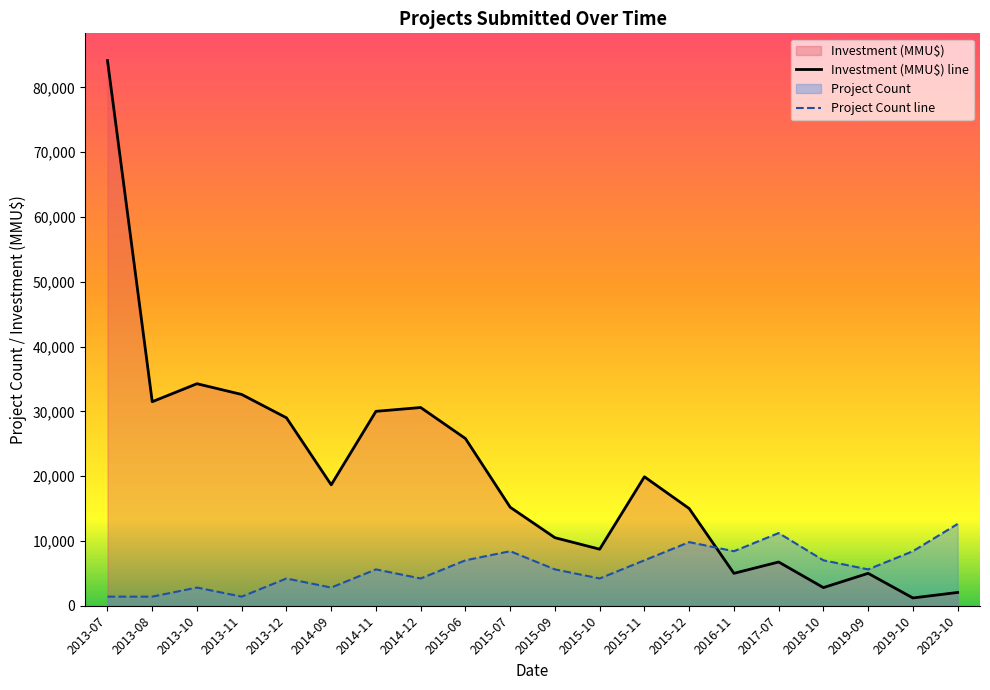

At how many categories does at least one series exceed 75766?

1